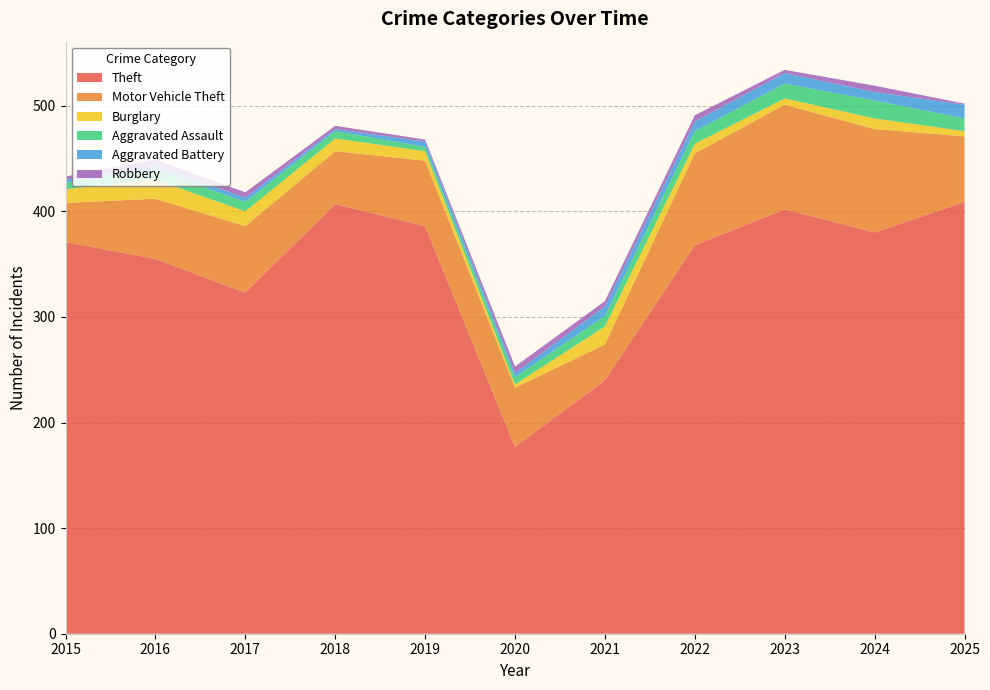

Reading left to right, list all the values displayed in this chart.

Theft: 371	355	323	407	386	177	240	368	402	380	409
Motor Vehicle Theft: 37	57	63	50	62	56	34	87	99	98	62
Burglary: 13	18	14	12	9	3	17	9	6	10	5
Aggravated Assault: 6	9	9	7	4	7	10	12	14	17	12
Aggravated Battery: 3	4	4	2	5	4	9	9	10	8	13
Robbery: 3	6	5	3	2	6	5	6	3	6	1